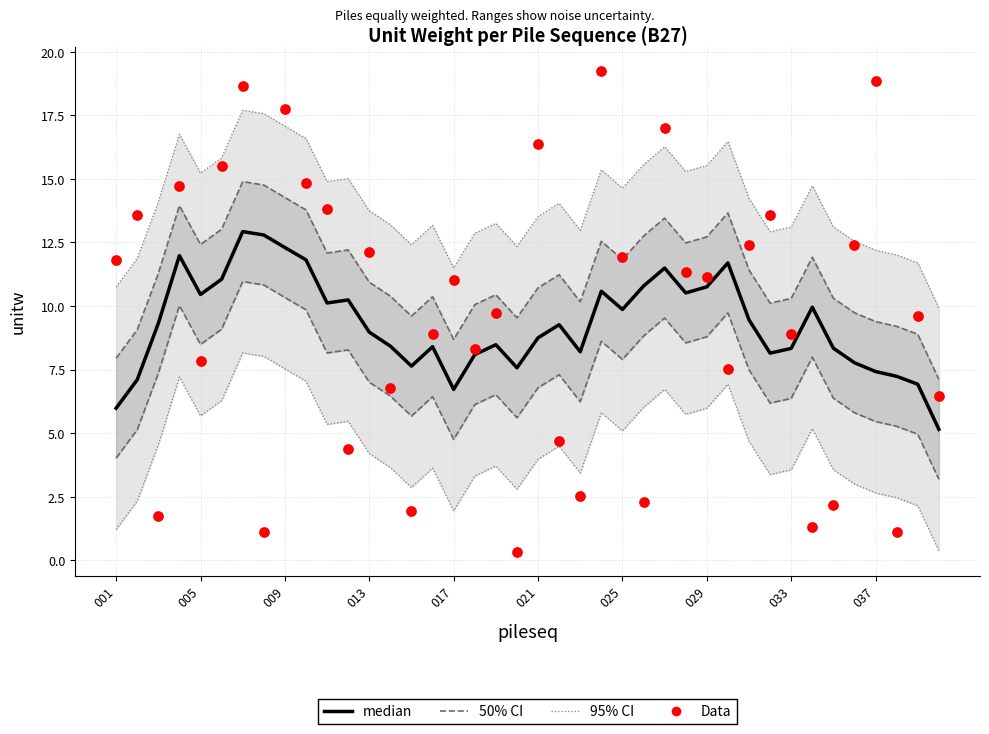

Which series contains the lowest Y value?

Data